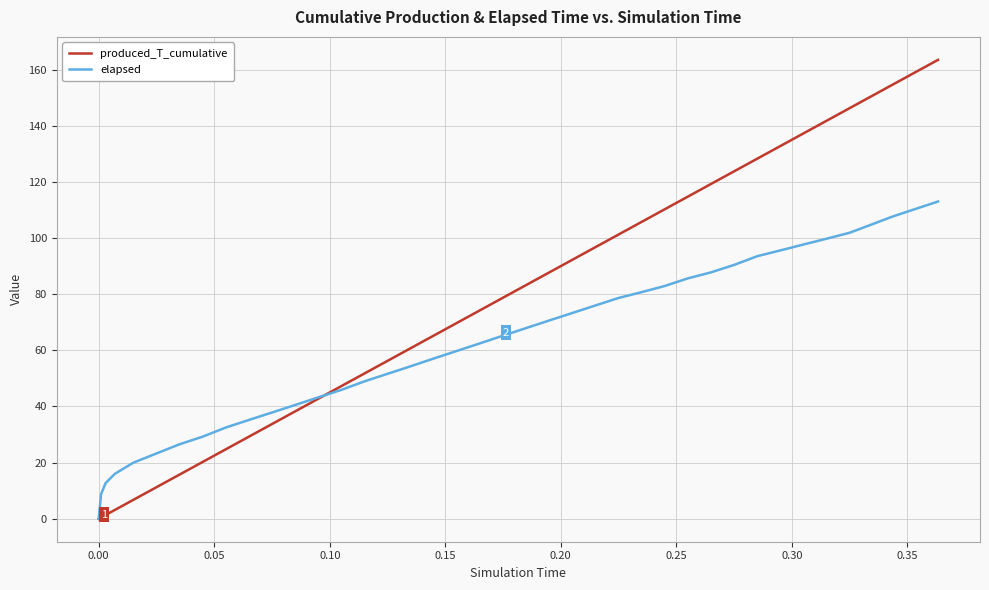

Rank the series by their maximum value, from lowest to highest.

elapsed, produced_T_cumulative